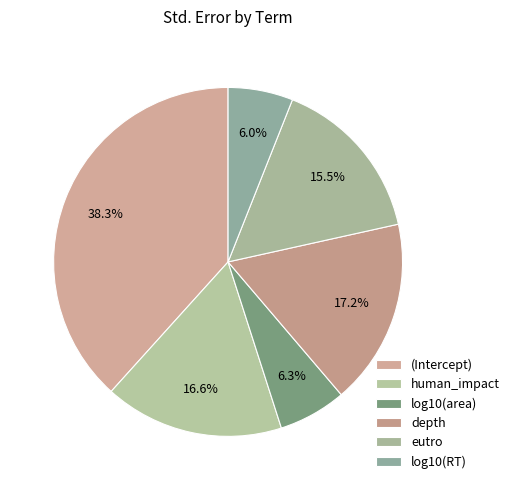

To the nearest percent, what portion does human_impact represent?

17%